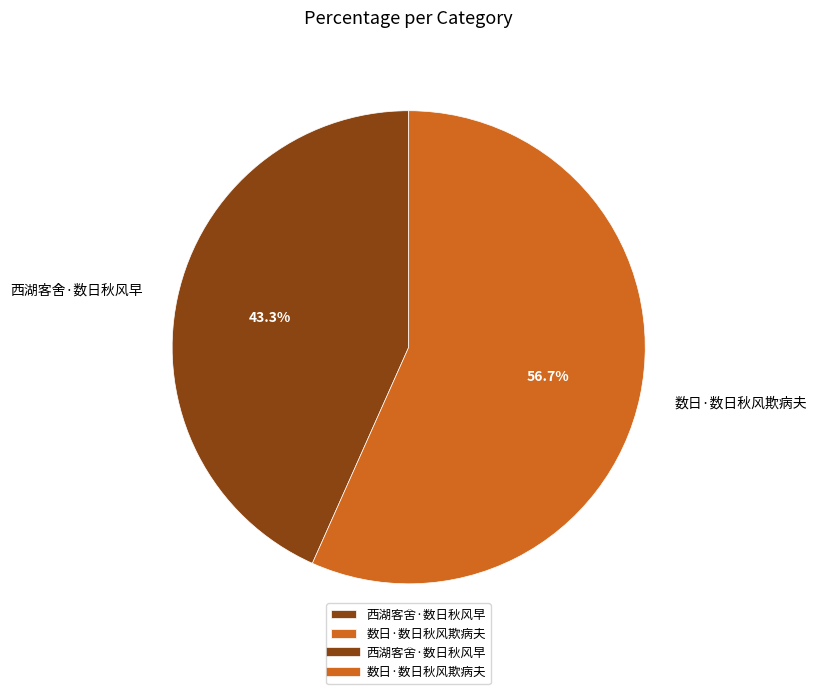

Which category accounts for the majority?

数日·数日秋风欺病夫